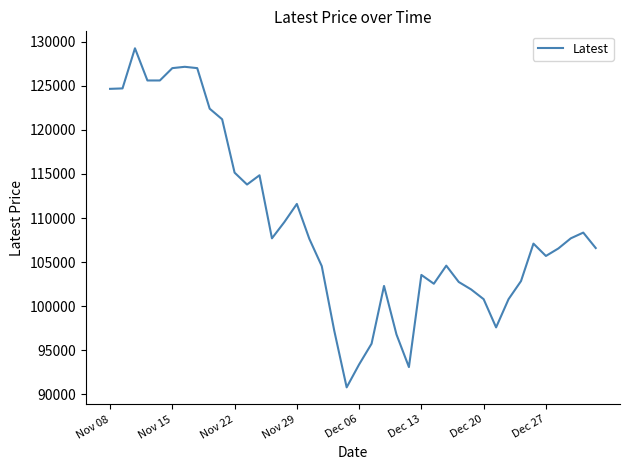

What is the smallest value displayed?

90800